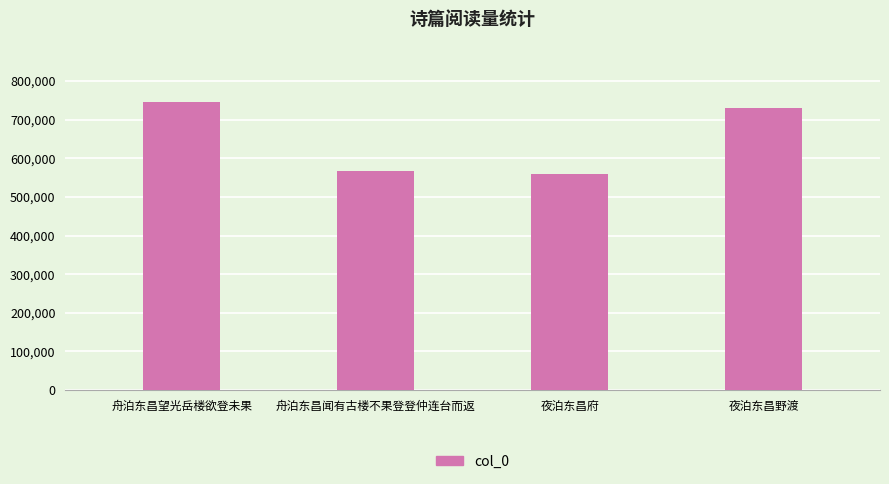

Which category has the lowest value across all series?

夜泊东昌府